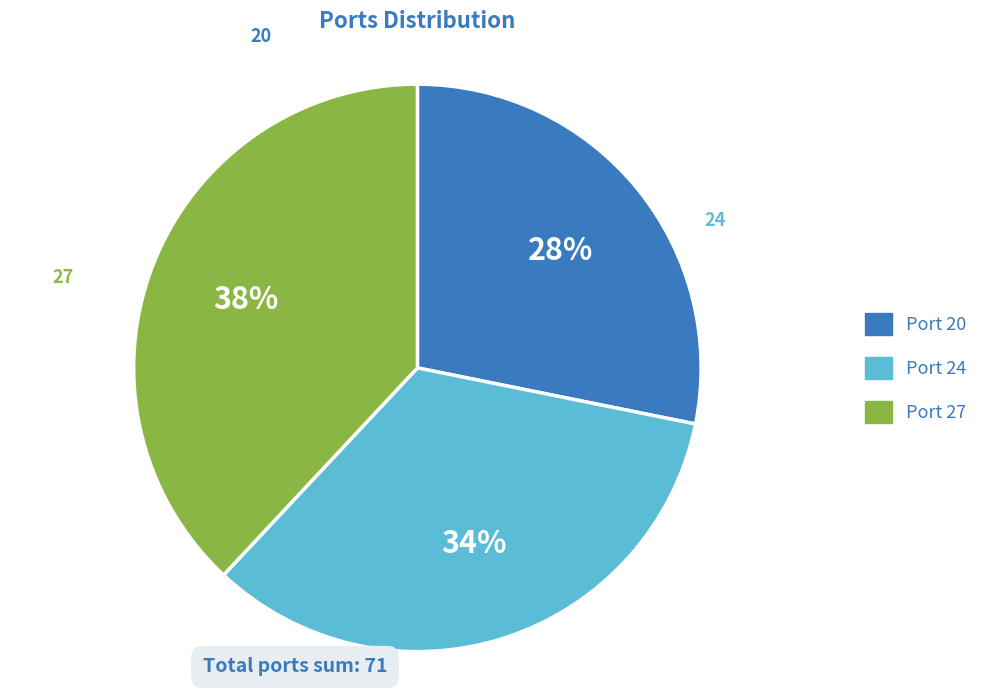

To the nearest percent, what portion does Port 27 represent?

38%